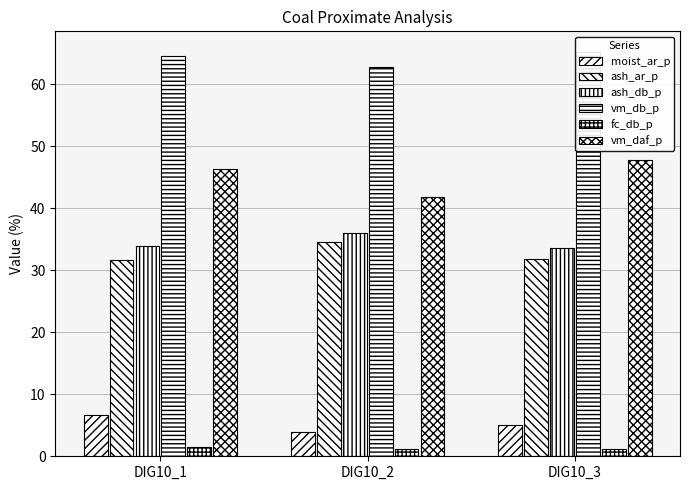

What is the value of the ash_db_p bar at the 2nd from the left?

36.0